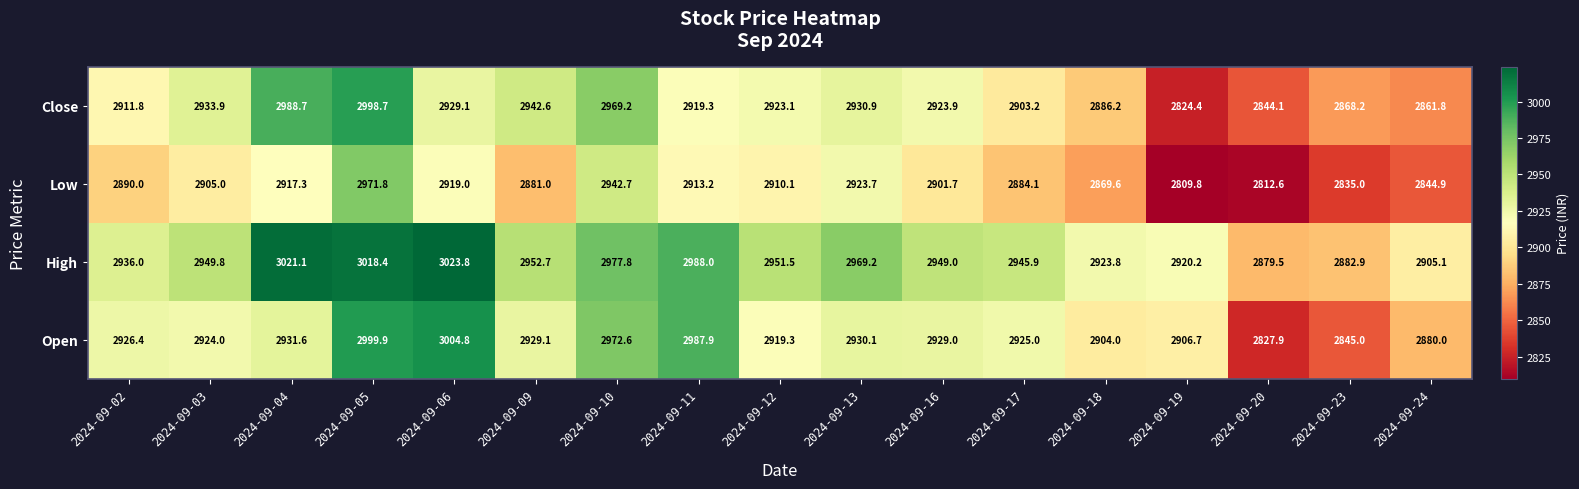

The Open series shows 1543.5 at 2024-09-10. True or false?

False